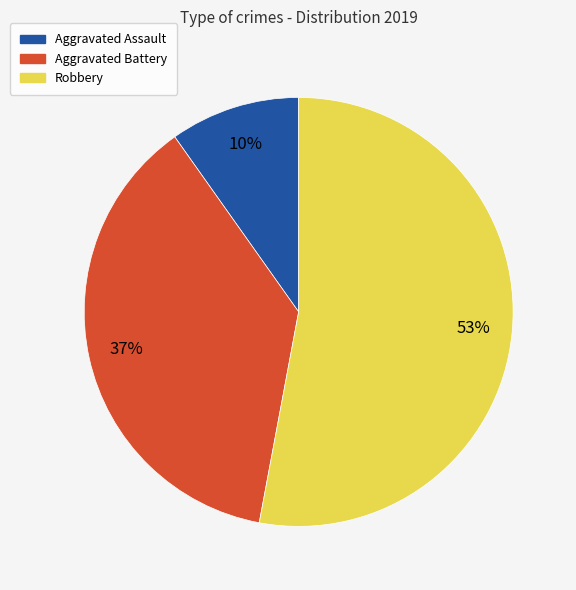

Between Aggravated Assault and Robbery, which is larger?

Robbery